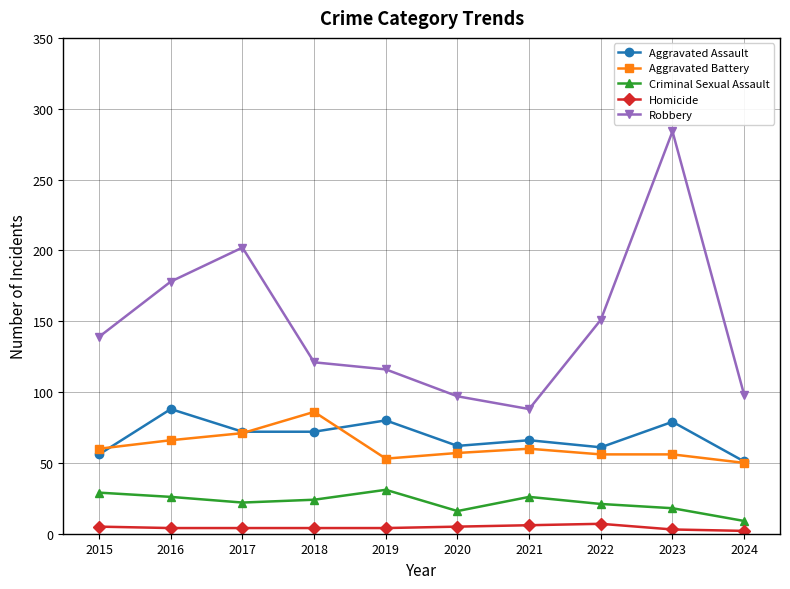

What value does the Aggravated Battery series have at 2023, to the nearest 10?

60